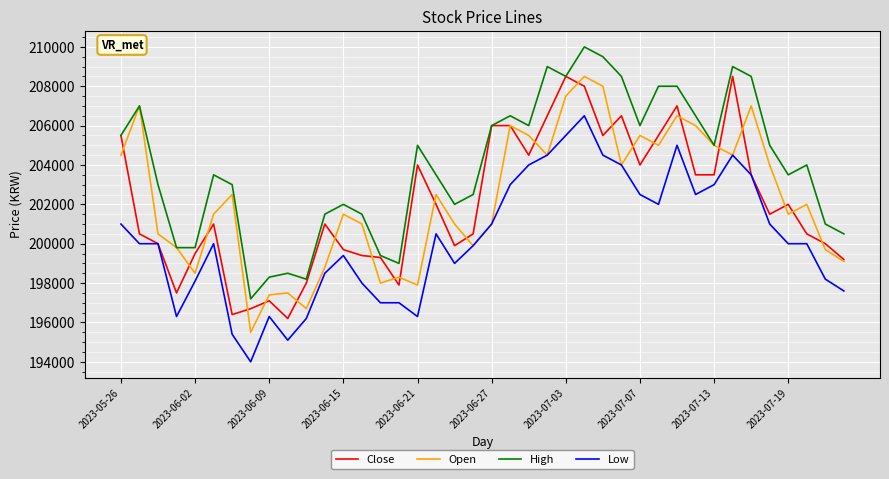

What is the minimum value shown in the chart?

194000